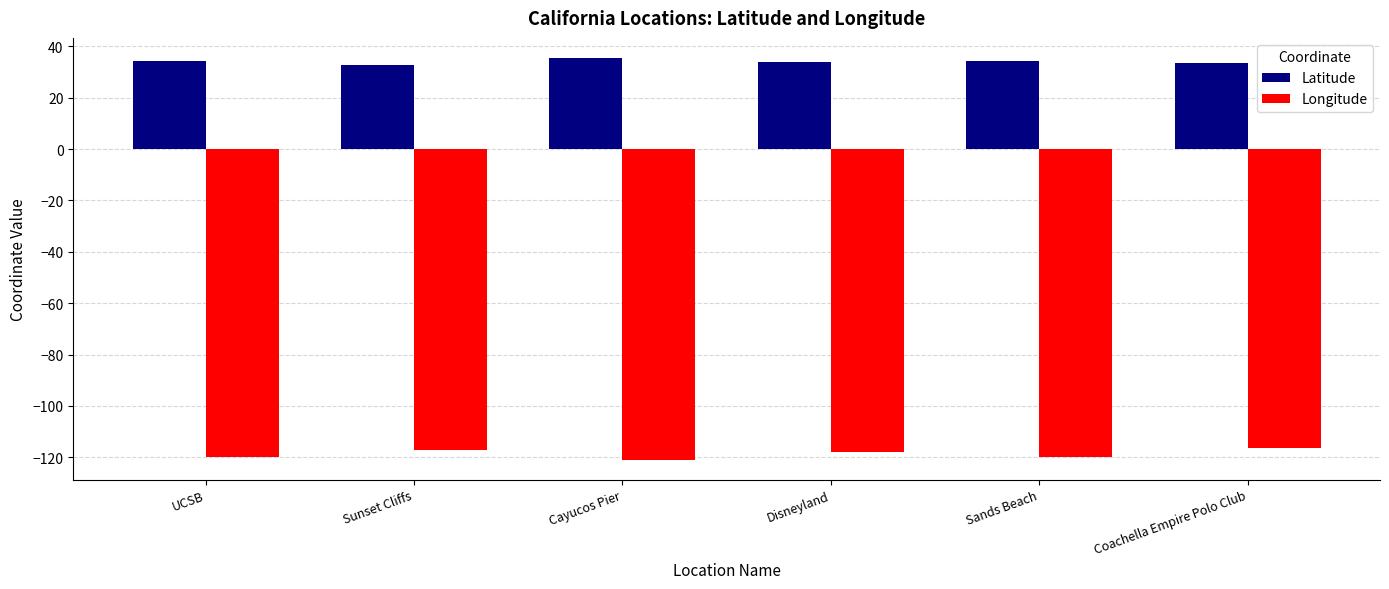

What is the total value across all series at Cayucos Pier?

-85.5